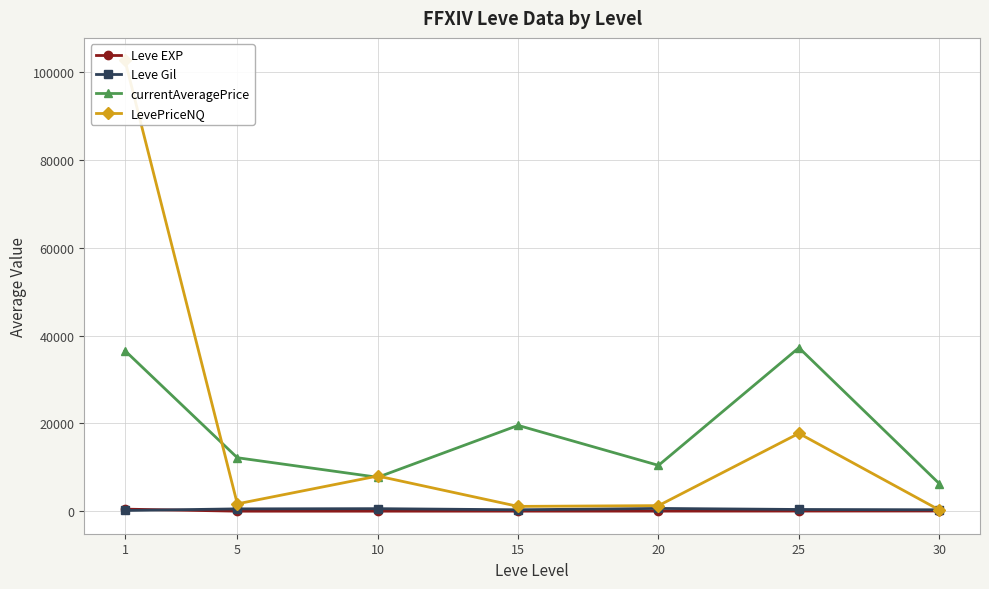

Which category has the lowest value across all series?

5